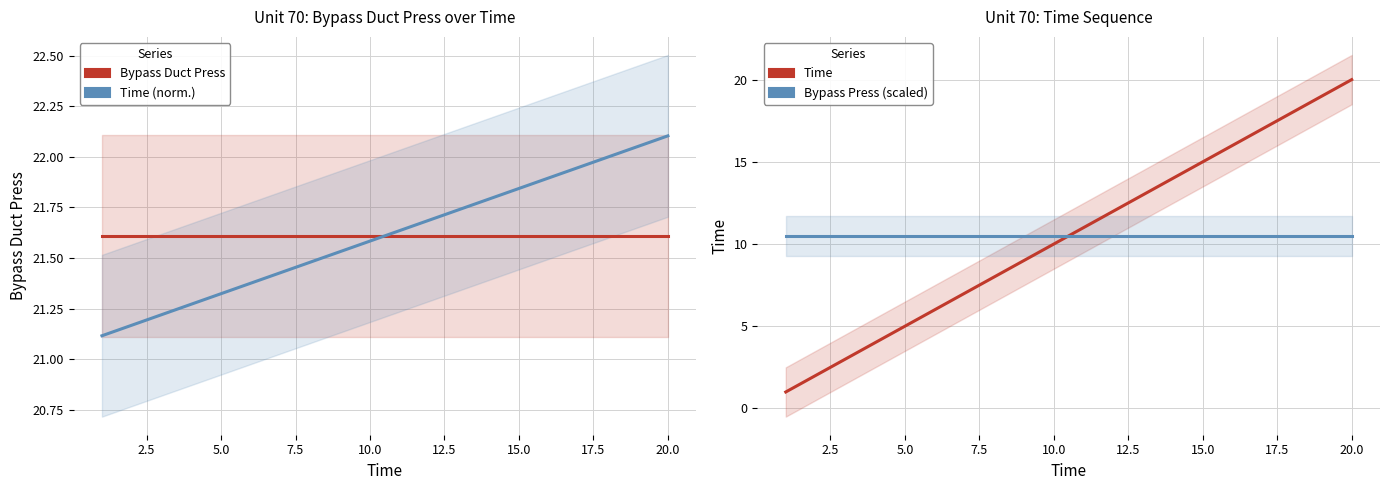

What are all the series names shown in the legend?

Unit 70 - Bypass Duct Press, Unit 70 - Time (normalized), Unit 70 - Time, Bypass Press (scaled)